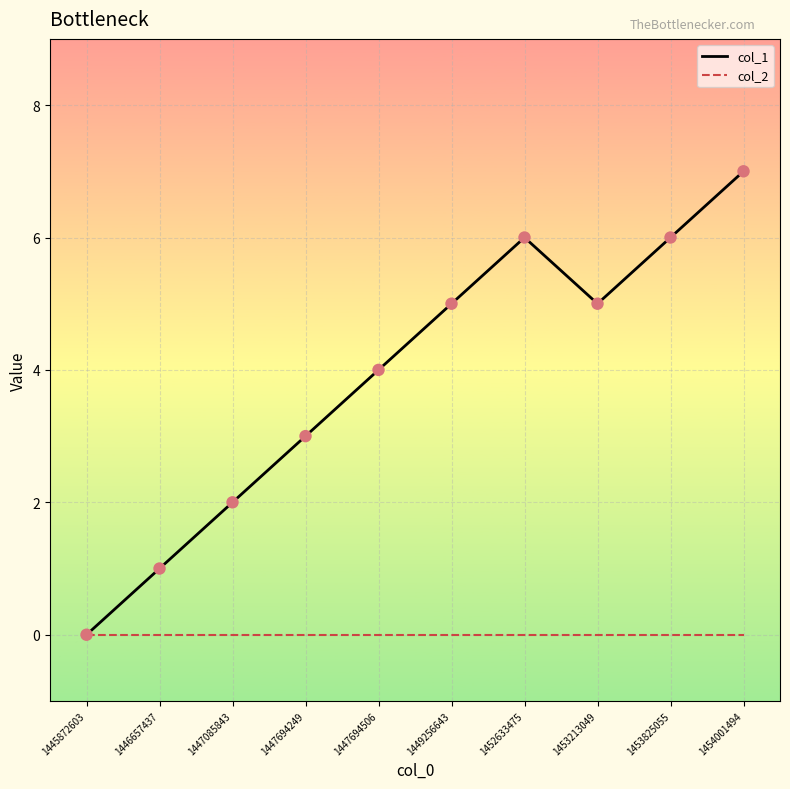

What is the difference between the highest and lowest values at 1449256643?

5